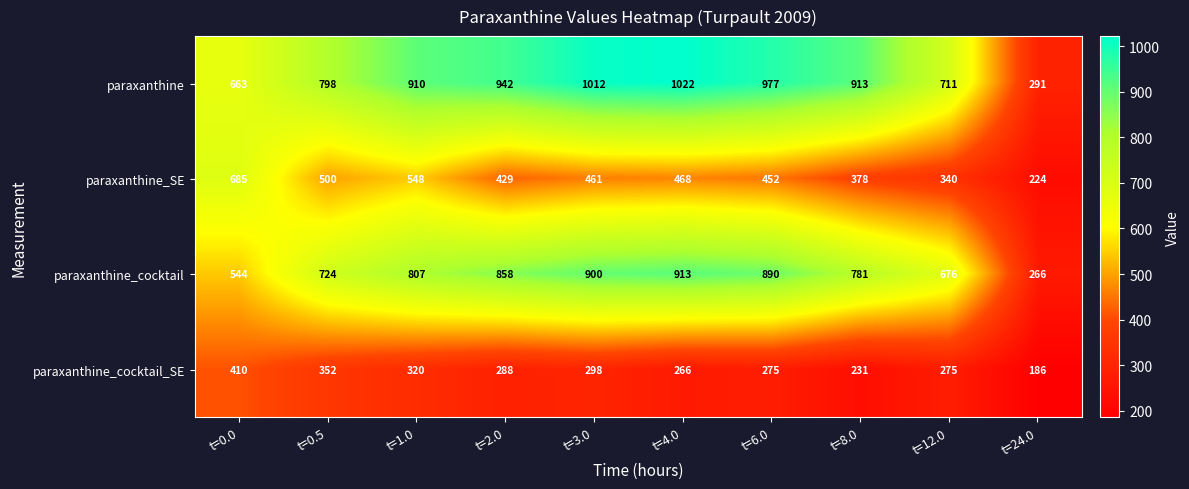

Is it true that paraxanthine_cocktail equals 1179 at t=0.5?

False